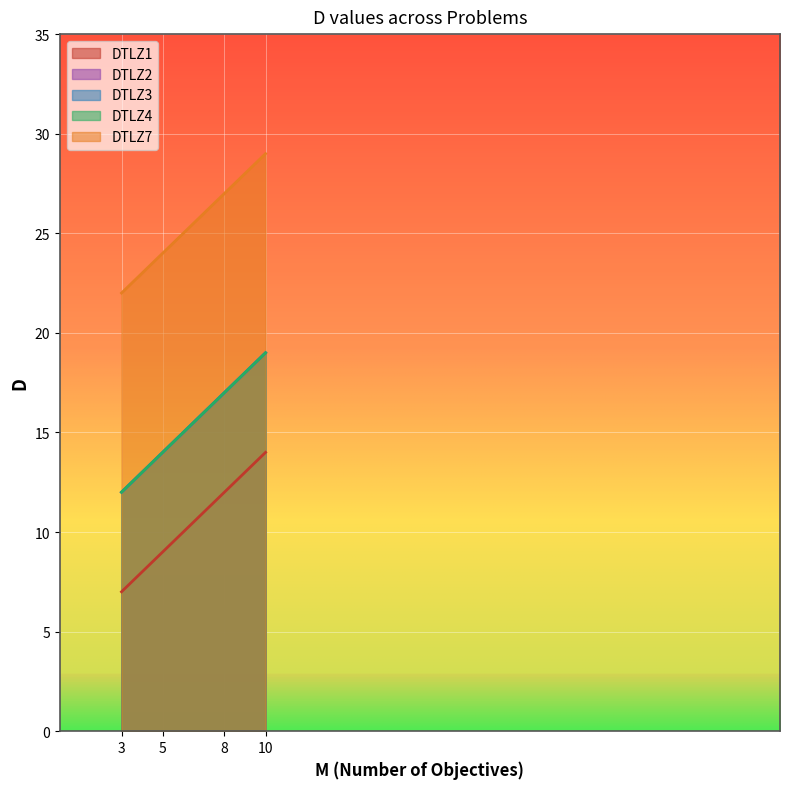

What is the approximate value of DTLZ1 at 10?

14